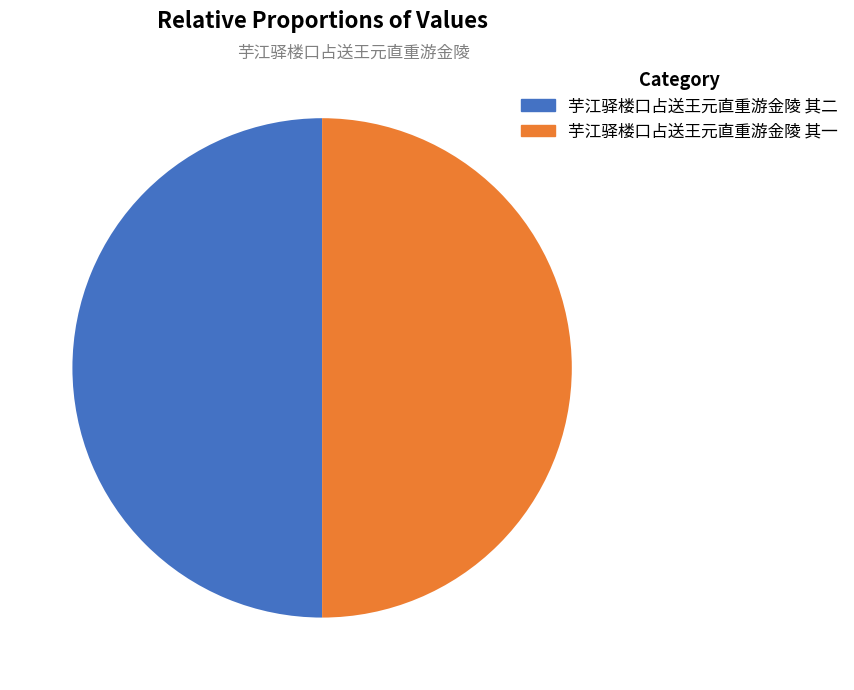

What is the total percentage of 芋江驿楼口占送王元直重游金陵 其二 and 芋江驿楼口占送王元直重游金陵 其一?

100.0%